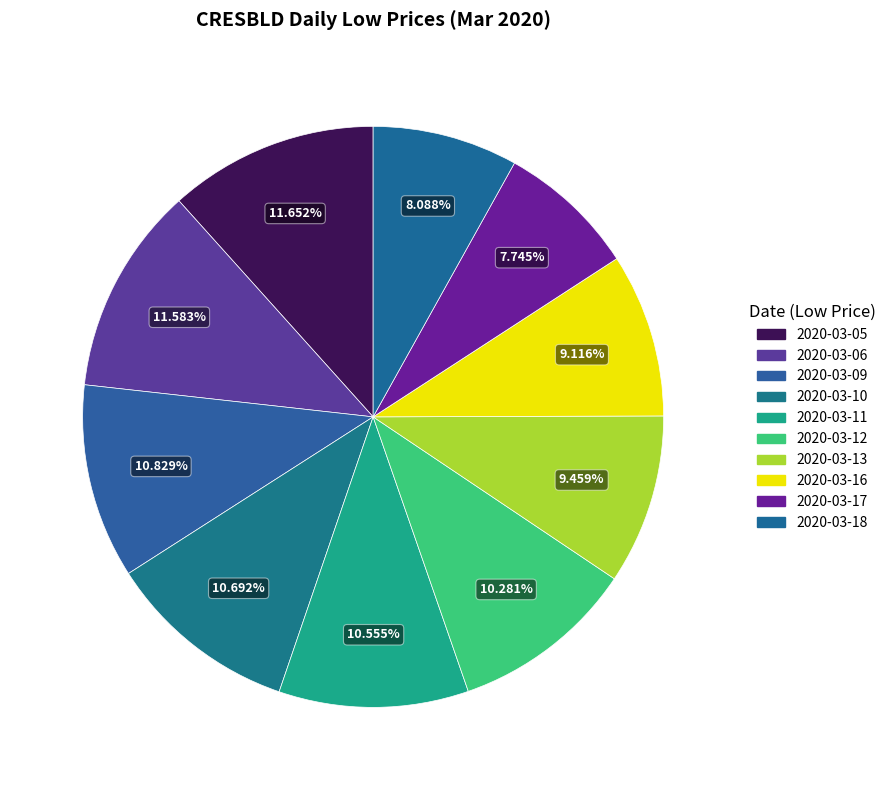

How many segments does this pie chart have?

10